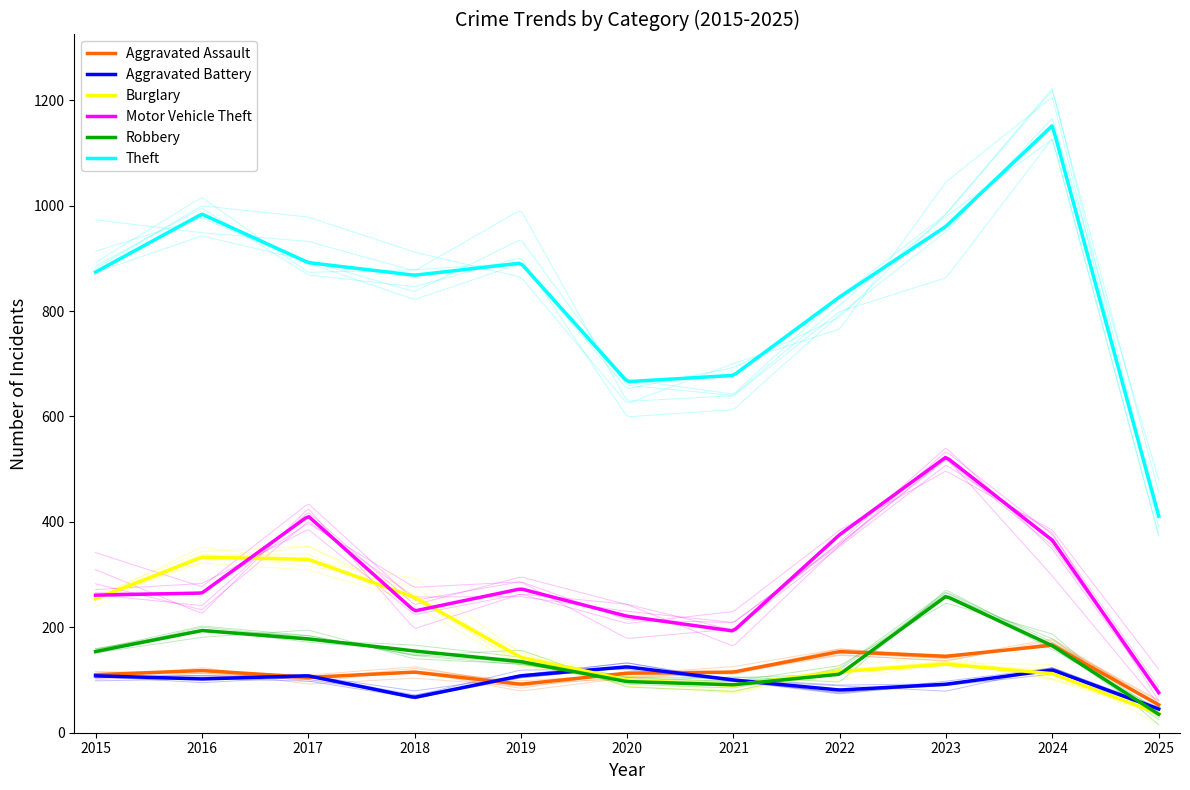

What is the greatest value displayed?

1152